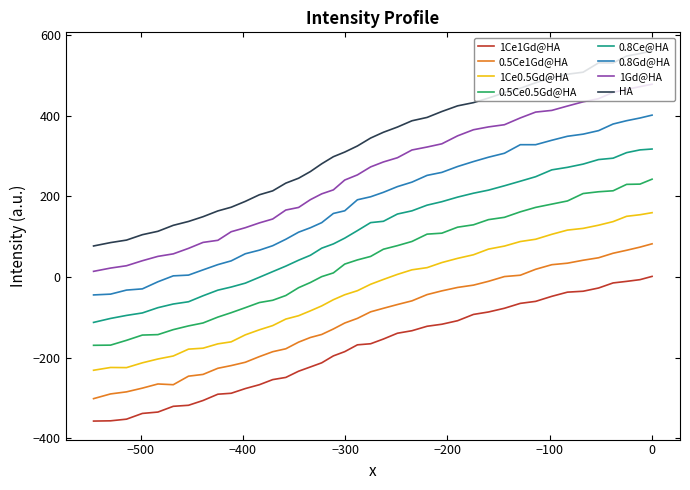

Does the chart have visible grid lines?

No